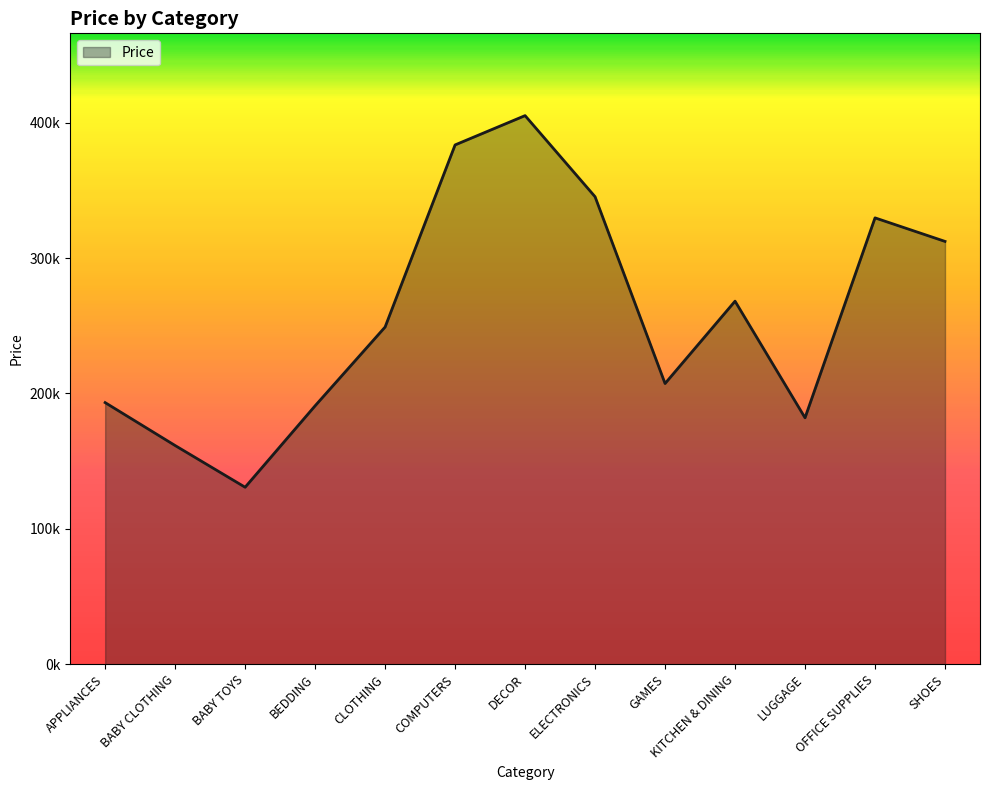

What is the smallest value displayed?

130697.5